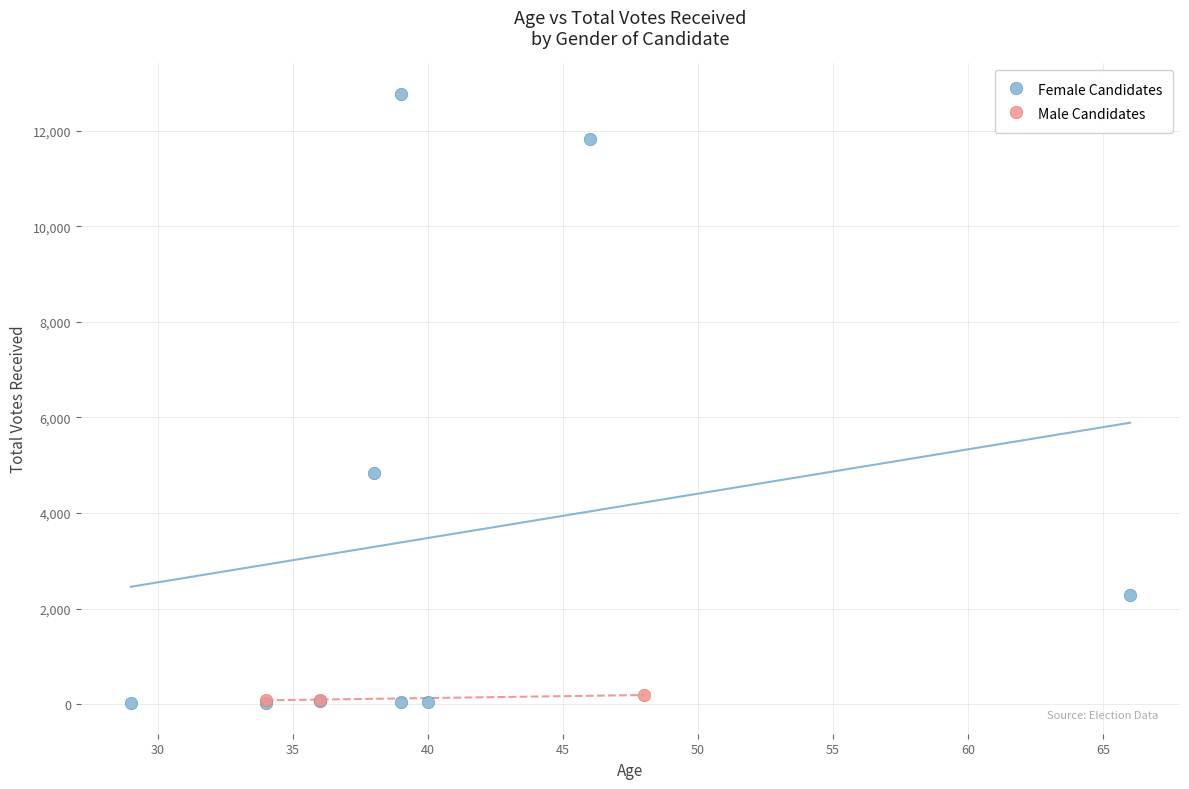

Which series has the largest Y range (max minus min)?

Female Candidates